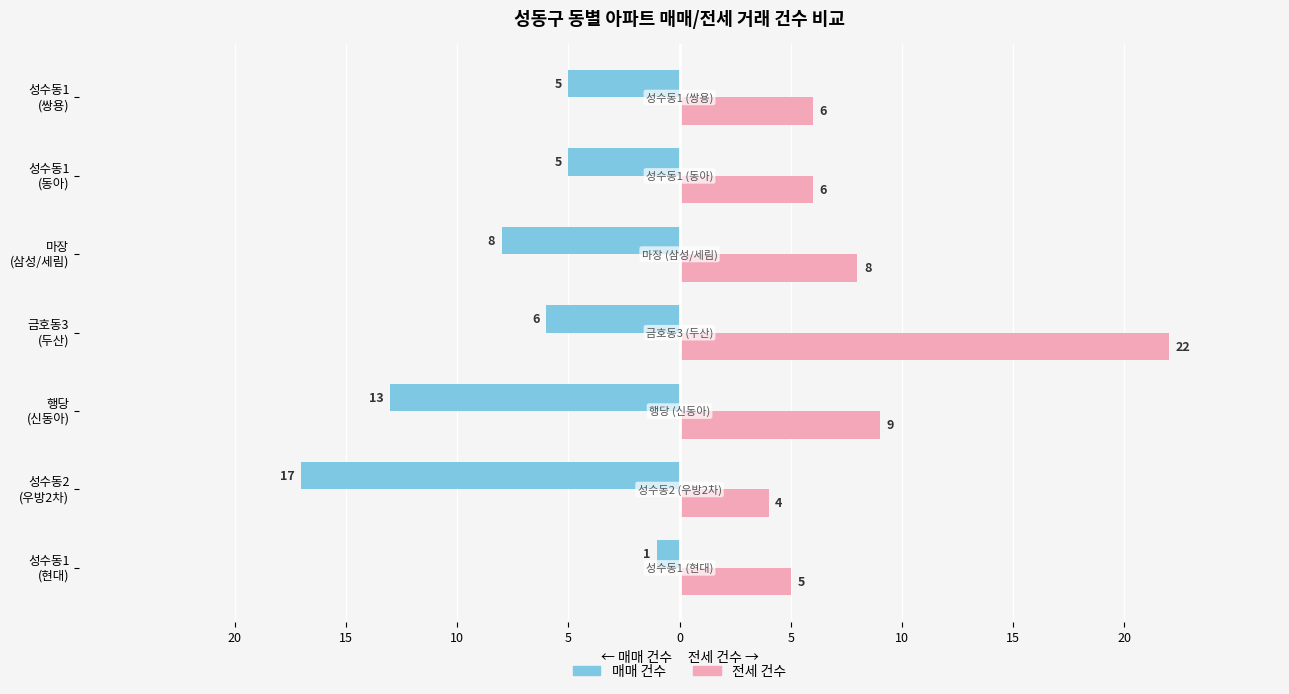

At how many categories does at least one series exceed 0?

7